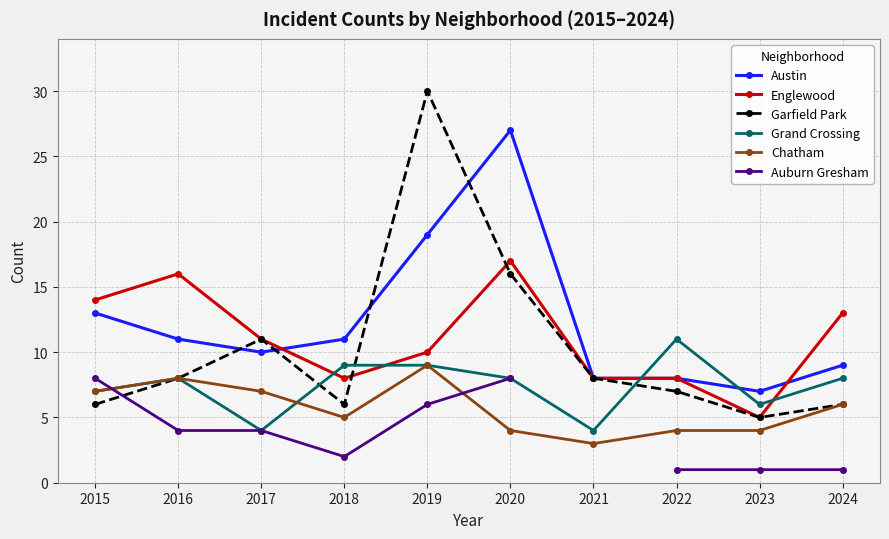

How many values in the Garfield Park series exceed 8?

3